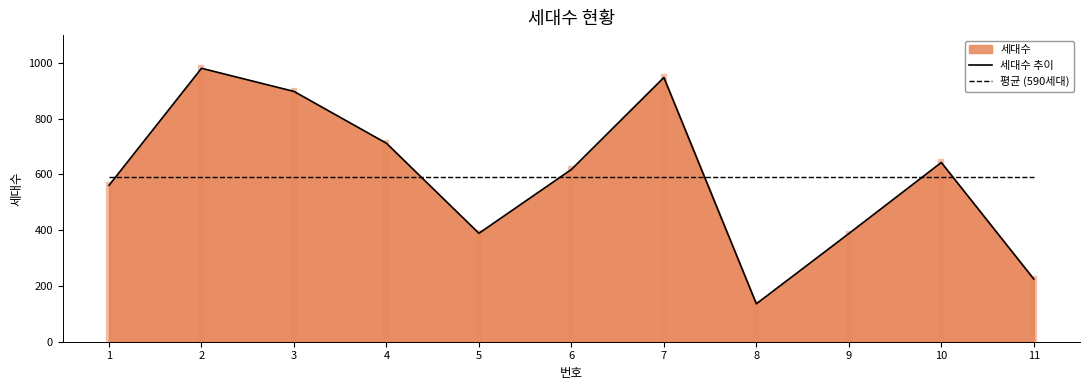

At which category does 세대수 추이 reach its first local valley?

5